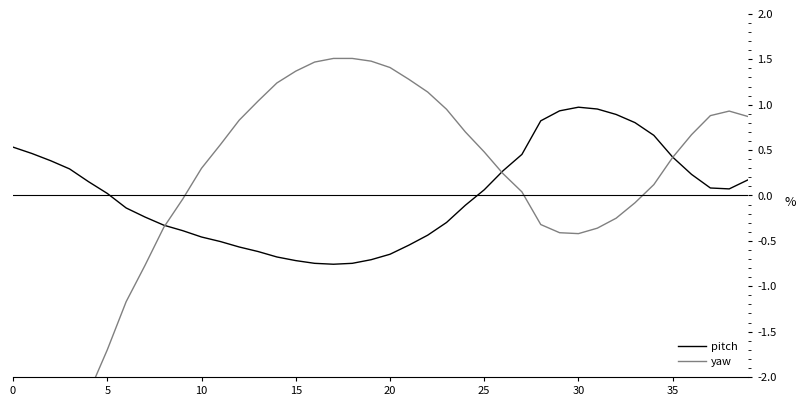

At how many categories does at least one series exceed 0?

36